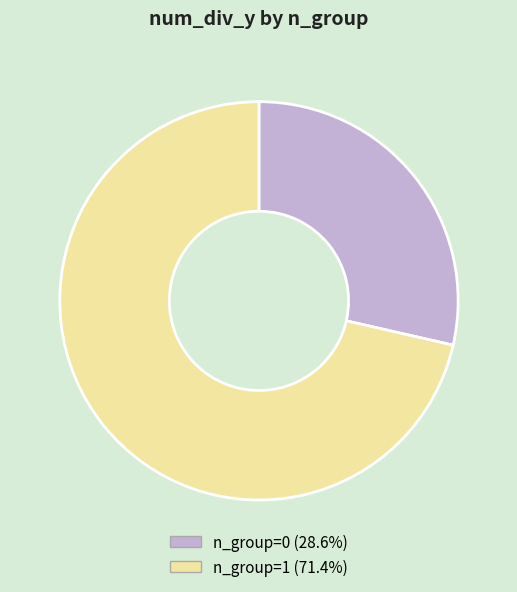

Is there any slice that represents more than half of the pie?

Yes